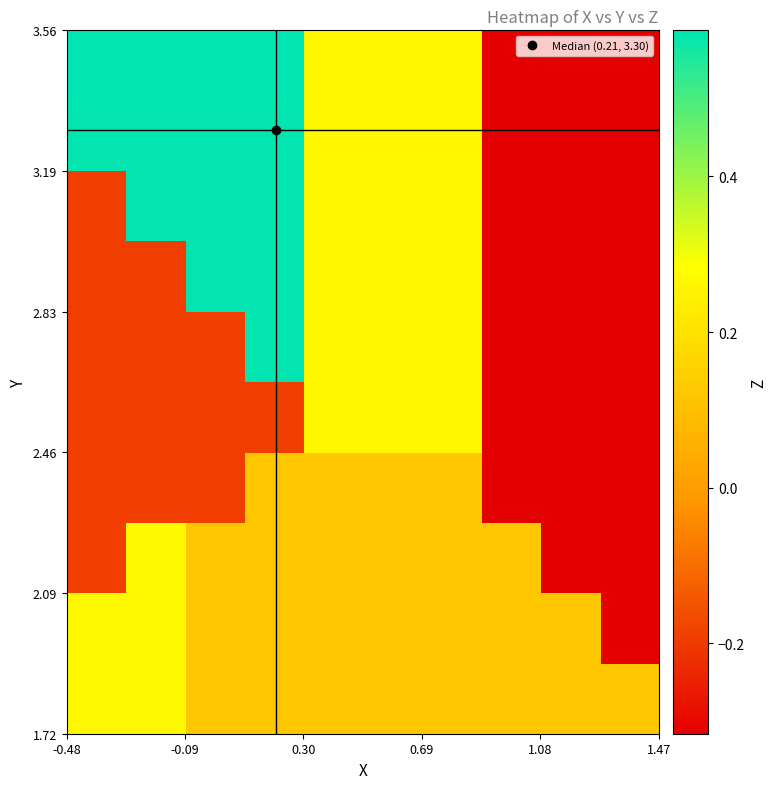

How many series are shown in this chart?

10